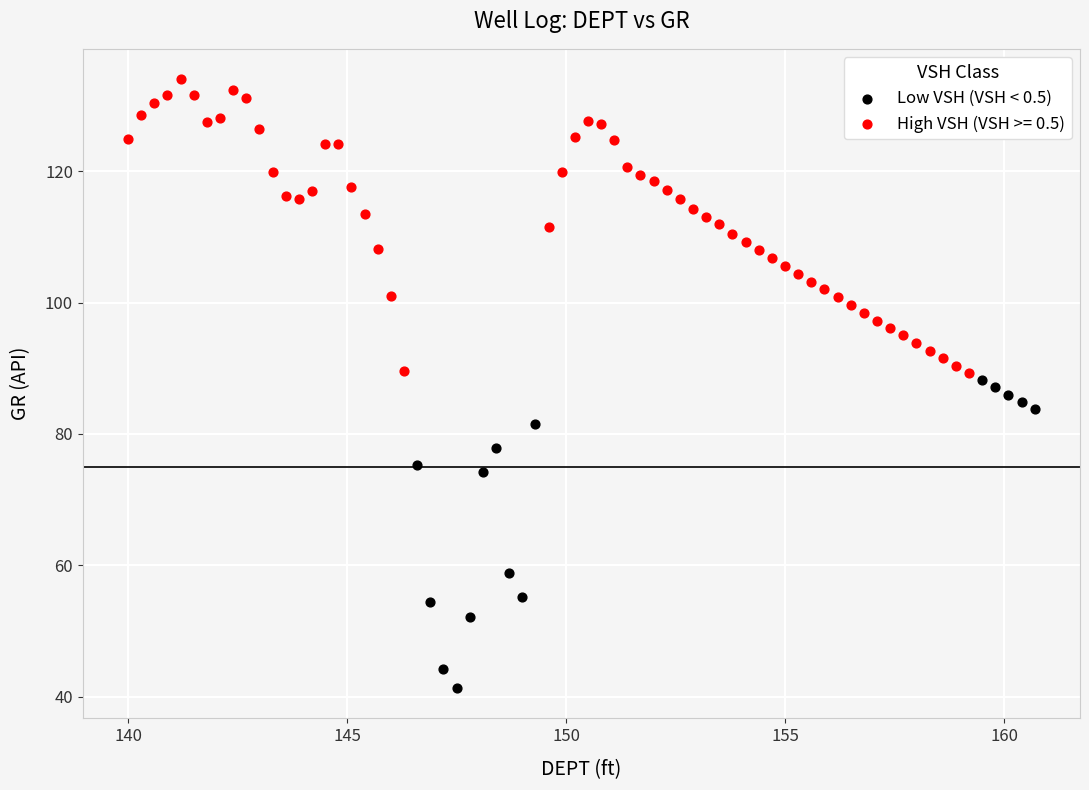

Which series contains the highest Y value?

High VSH (VSH >= 0.5)